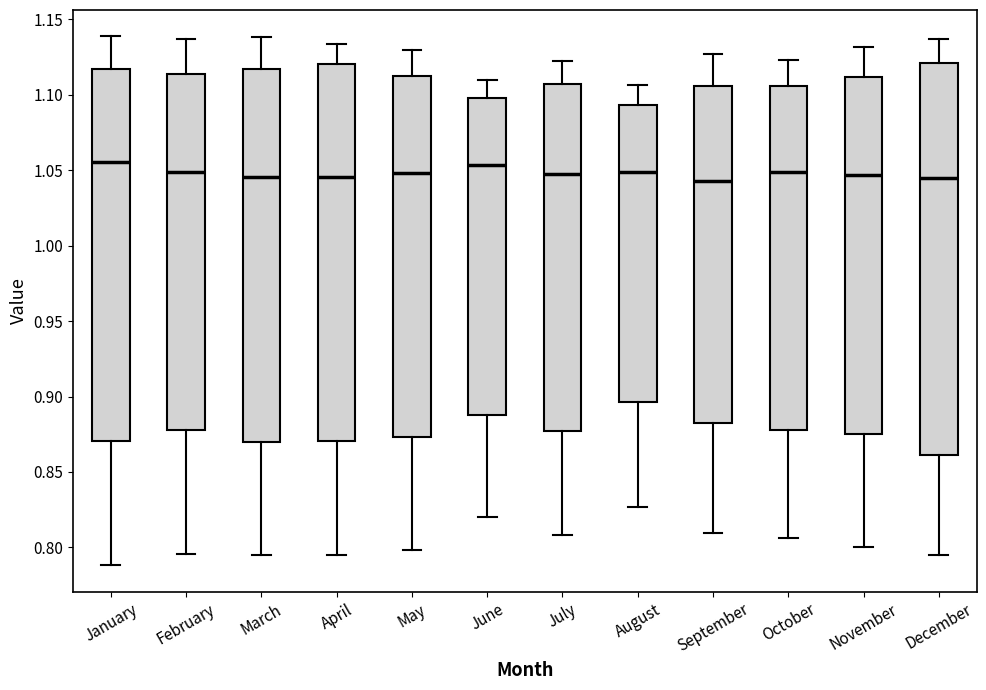

Reading left to right, transcribe this box plot: for each box, give where its median line is, the range the box spans, and where its two whiskers end, as read against the y-axis. The values are not printed on the chart, so give them approximately, as read against the axis.

January: median 1.055, box 0.870 to 1.115, whiskers 0.790 to 1.140
February: median 1.050, box 0.880 to 1.115, whiskers 0.795 to 1.135
March: median 1.045, box 0.870 to 1.115, whiskers 0.795 to 1.140
April: median 1.045, box 0.870 to 1.120, whiskers 0.795 to 1.135
May: median 1.050, box 0.875 to 1.110, whiskers 0.800 to 1.130
June: median 1.055, box 0.890 to 1.100, whiskers 0.820 to 1.110
July: median 1.045, box 0.875 to 1.105, whiskers 0.810 to 1.120
August: median 1.050, box 0.895 to 1.095, whiskers 0.825 to 1.105
September: median 1.045, box 0.885 to 1.105, whiskers 0.810 to 1.125
October: median 1.050, box 0.880 to 1.105, whiskers 0.805 to 1.125
November: median 1.045, box 0.875 to 1.110, whiskers 0.800 to 1.130
December: median 1.045, box 0.860 to 1.120, whiskers 0.795 to 1.135